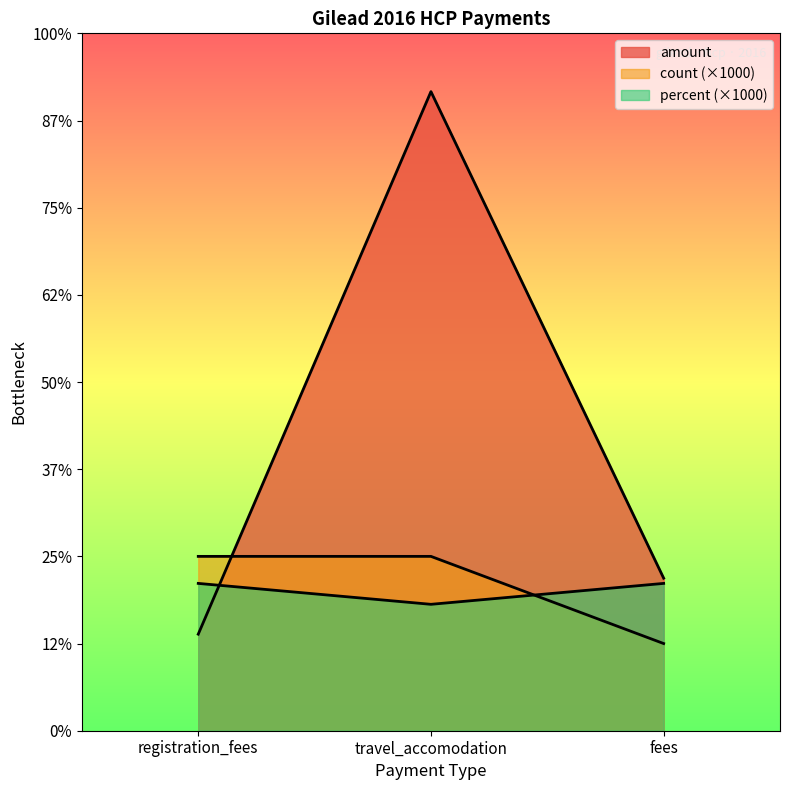

What is the sum of all percent values?

4830.0